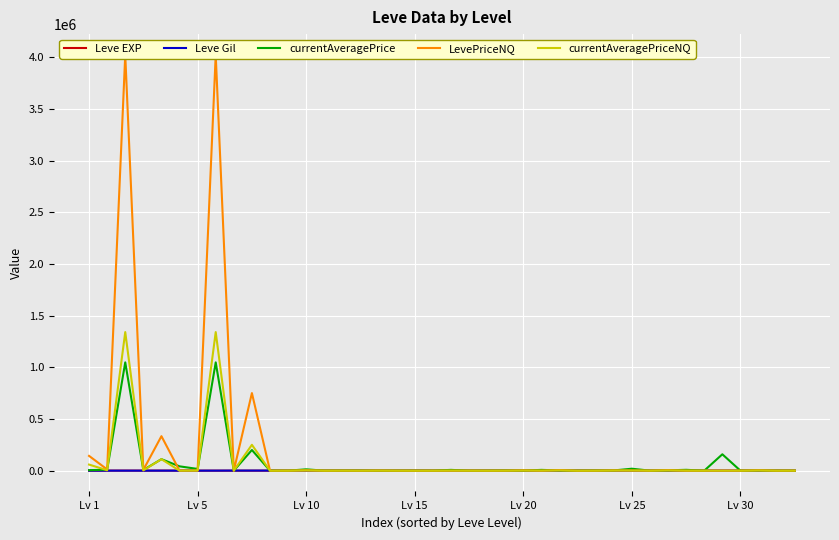

At 31, list the series in order from smallest to largest.

Leve Gil, Leve EXP, currentAveragePriceNQ, currentAveragePrice, LevePriceNQ